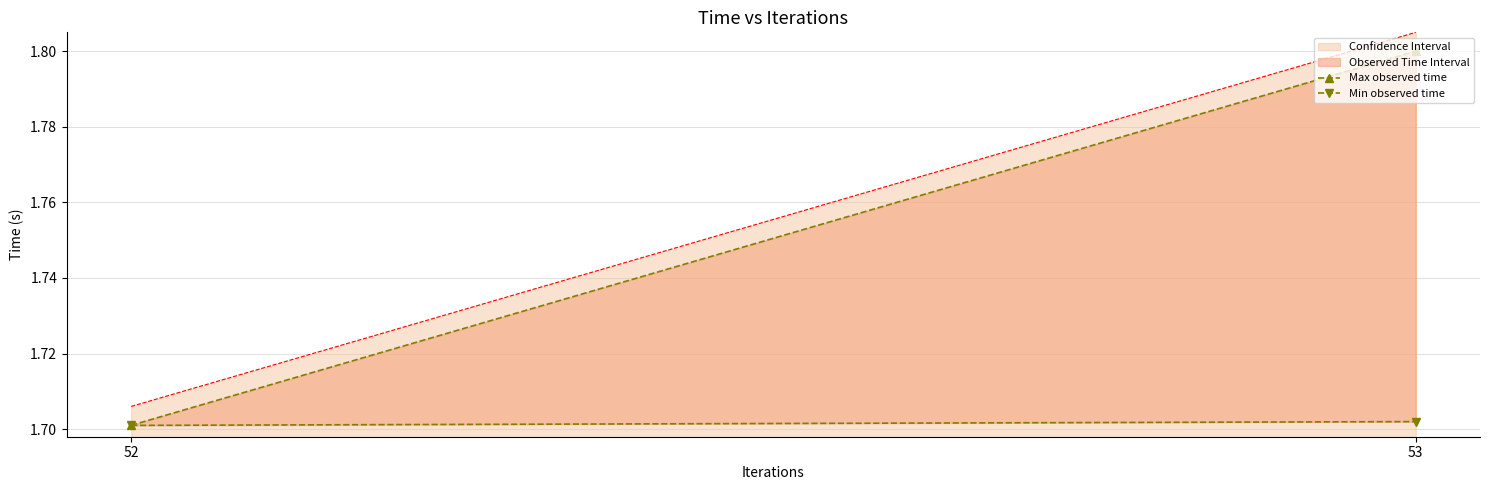

What is the value of the Max observed time point at the 2nd from the left?

1.8